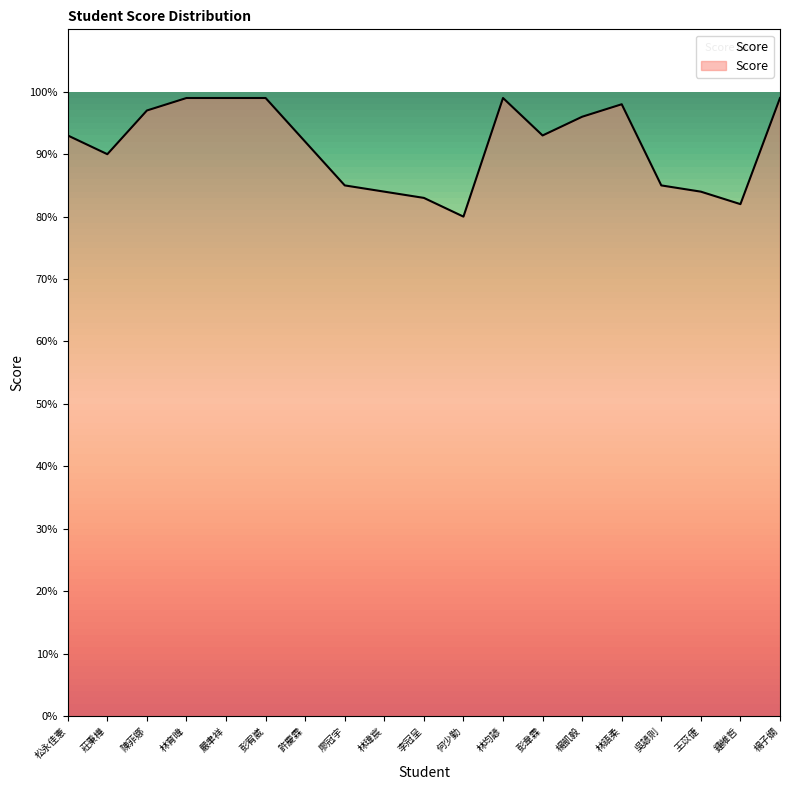

Is it true that the value at 莊秉樺 is 62?

False